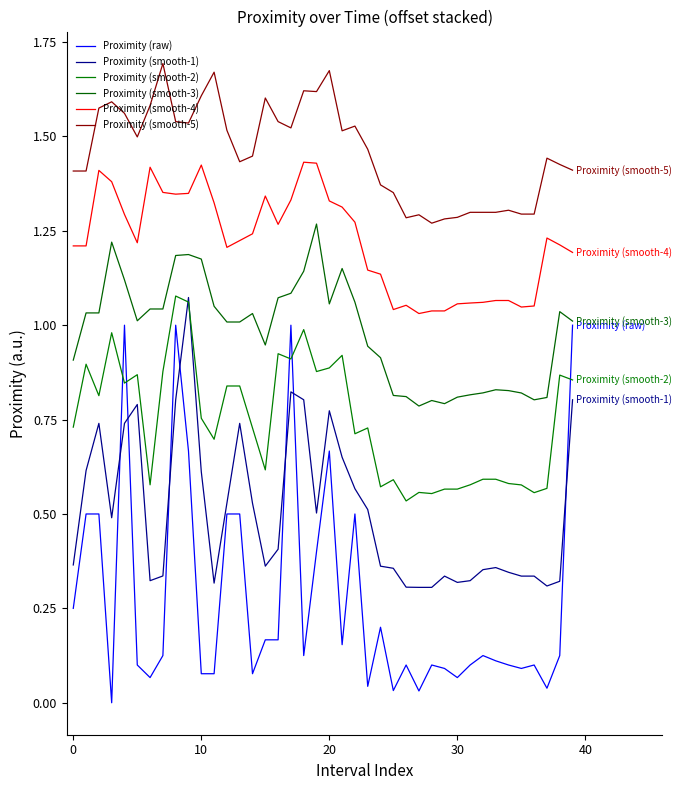

Which label corresponds to the largest value in the chart?

7